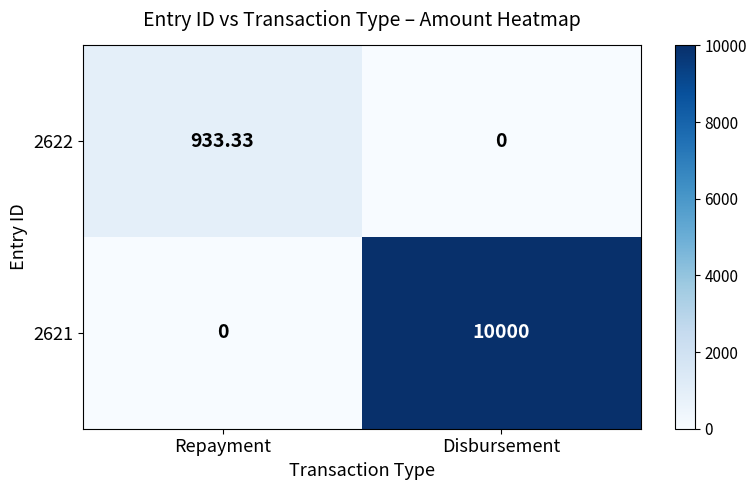

How many categories are shown in the chart?

2